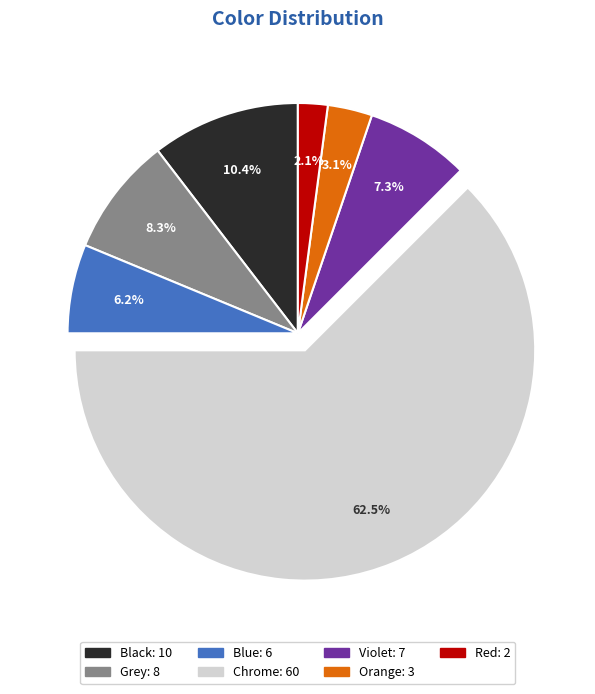

The Violet slice represents 7% of the pie. True or false?

True